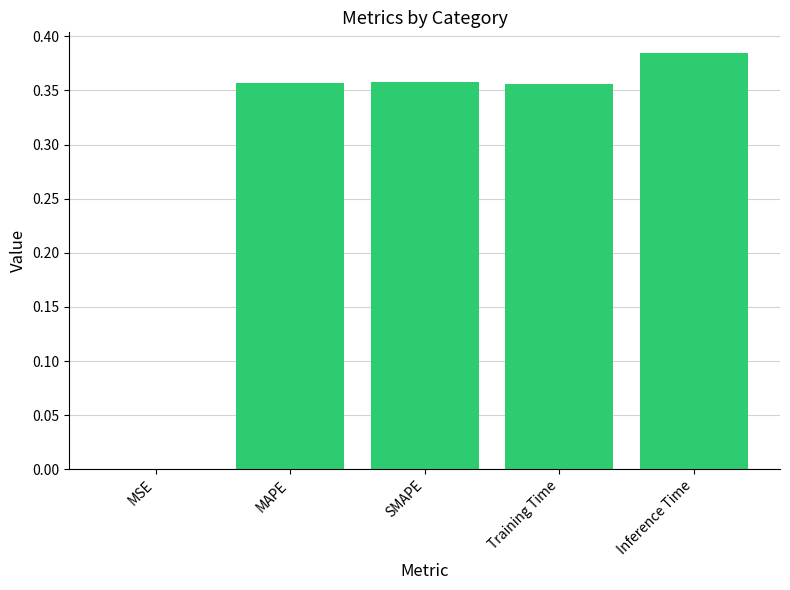

At which category does the chart reach its peak across all series?

Inference Time